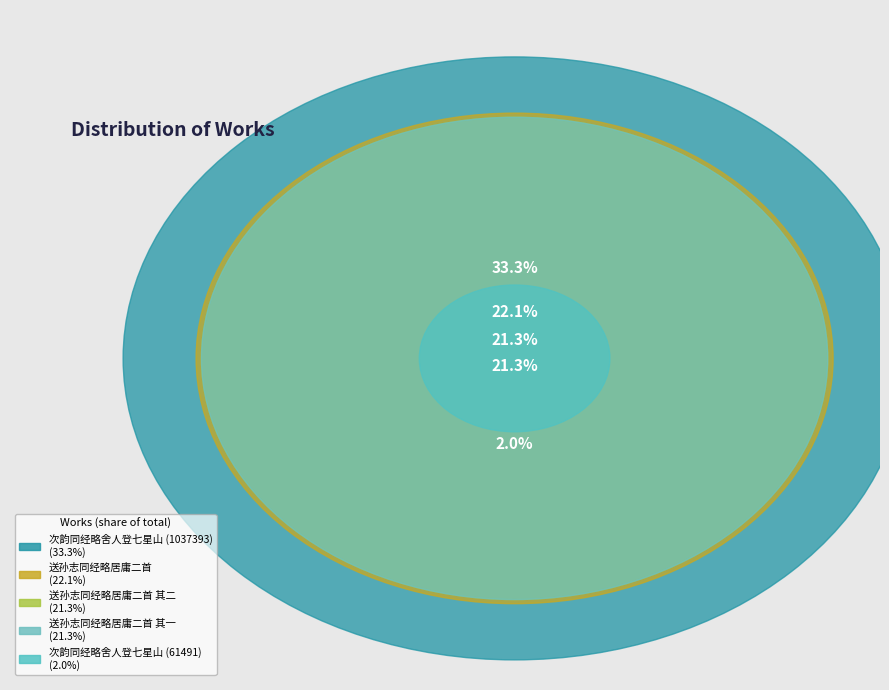

How many segments does this pie chart have?

5